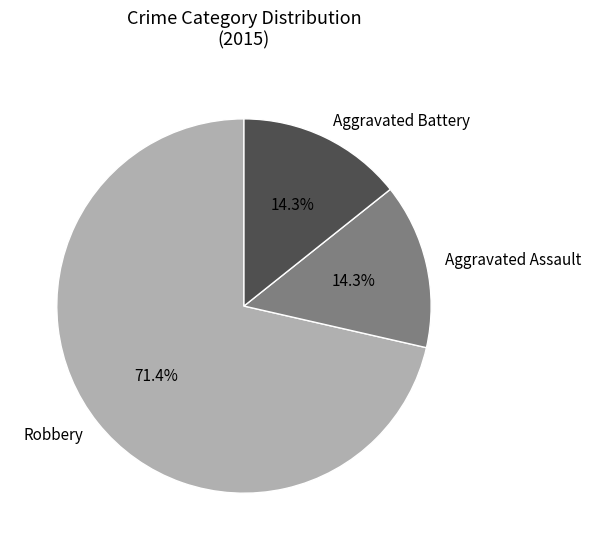

Combined, do Aggravated Battery and Robbery account for over 50%?

Yes